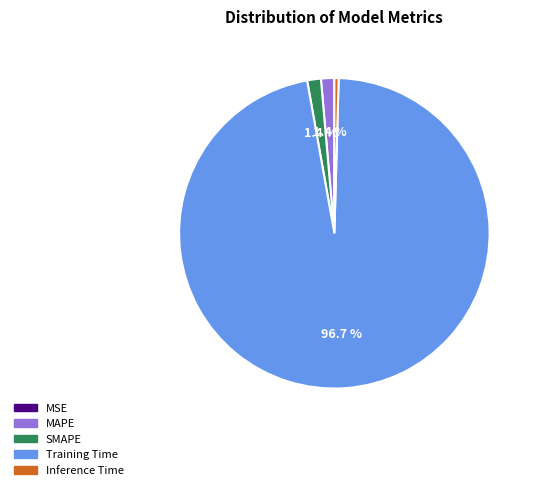

Which slice is the largest?

Training Time